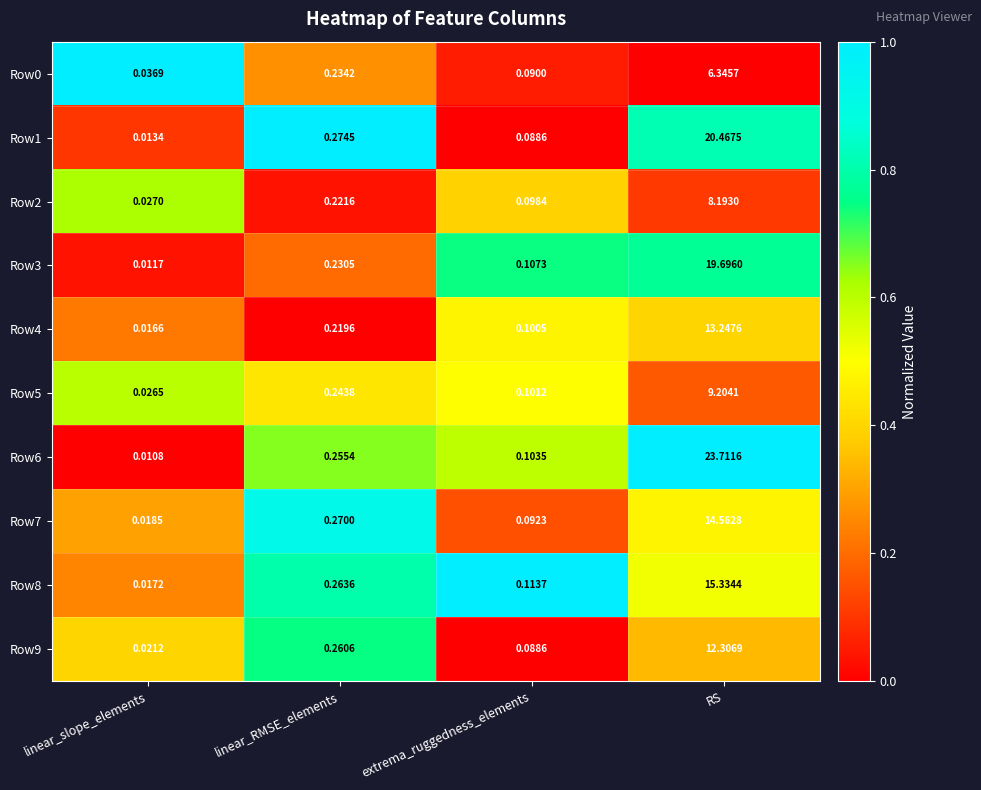

Is the value of Row3 at RS greater than the value of Row1 at extrema_ruggedness_elements?

Yes